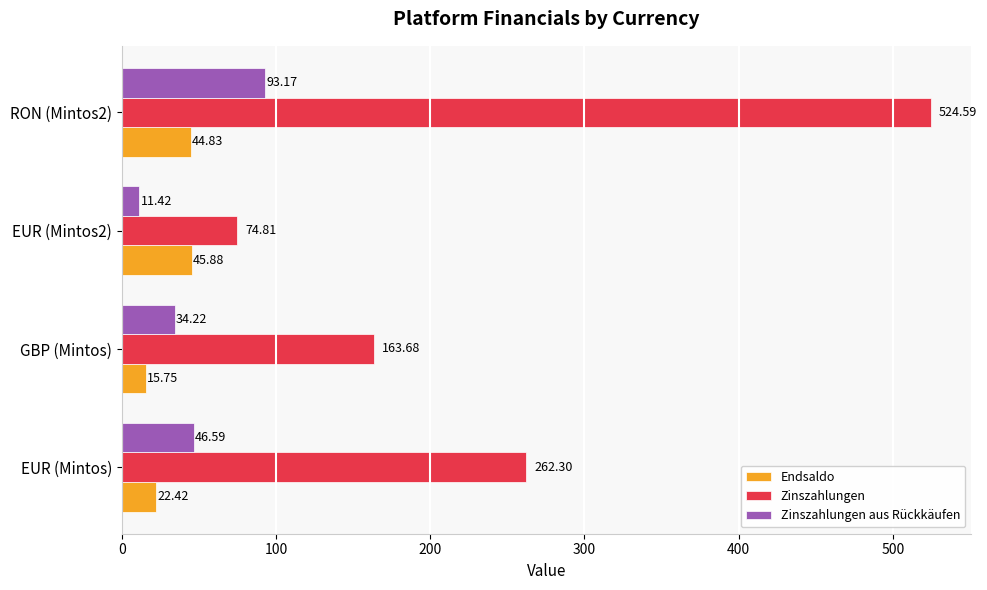

What is the difference between the maximum and second lowest values in the Endsaldo series?

23.5